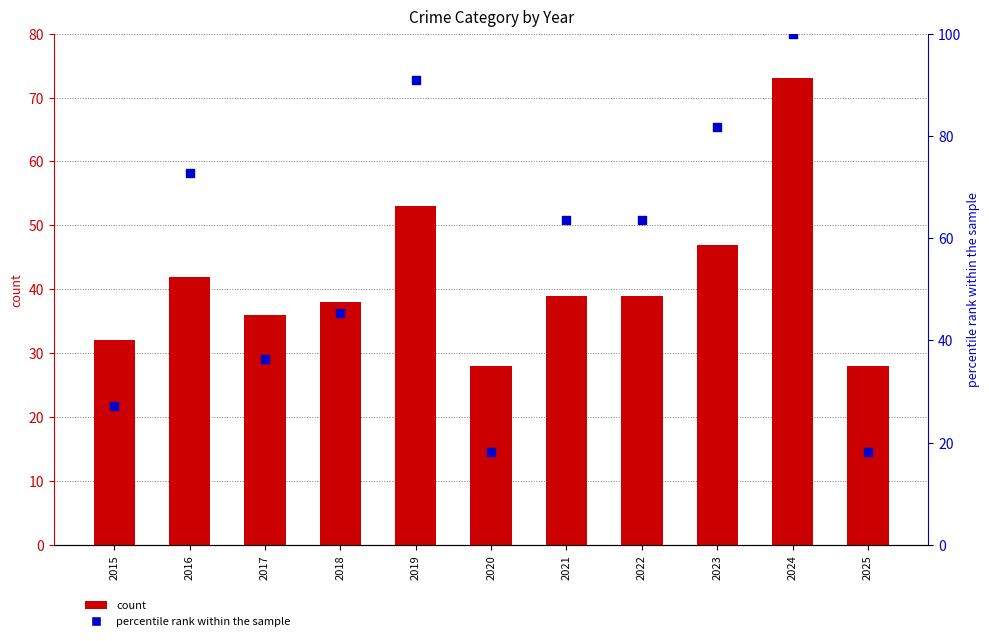

At which category is the sum across all series the highest?

2024